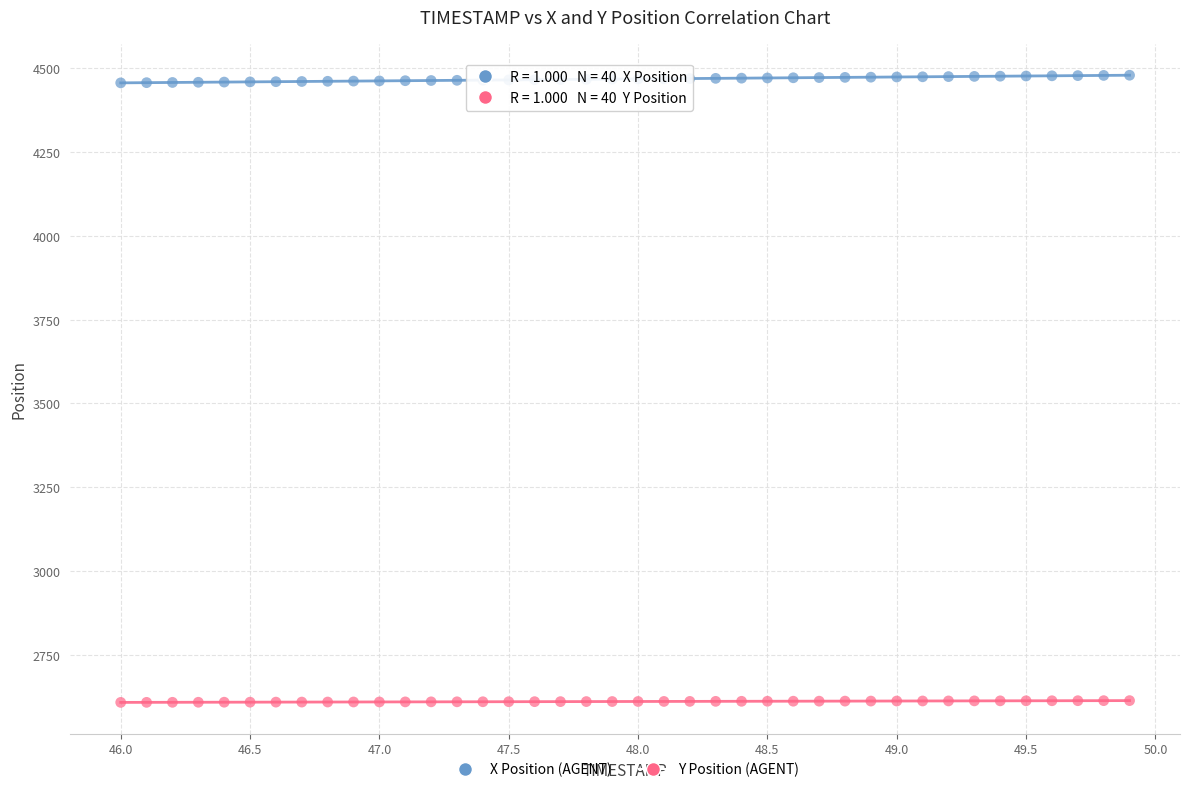

Across all data points, what is the range of Y values (max minus min)?

1871.2